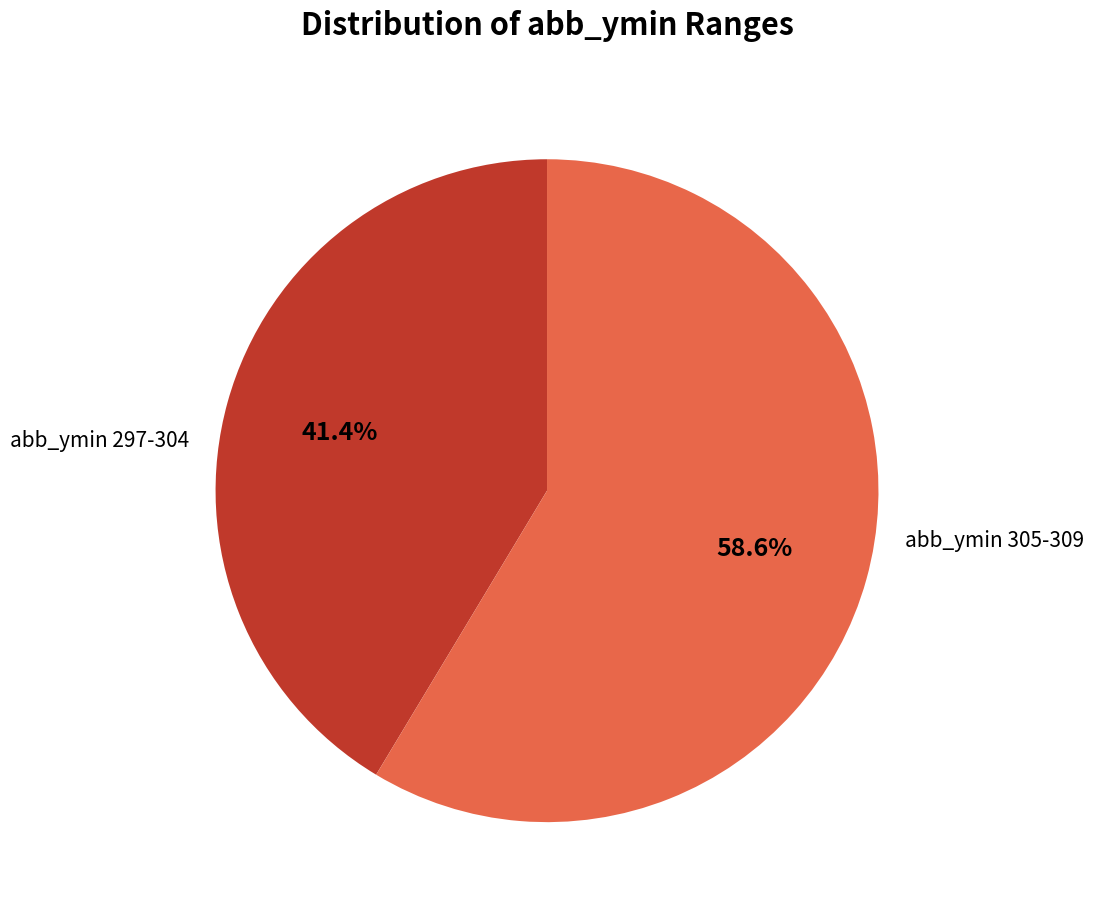

Is there a majority slice in this chart?

Yes